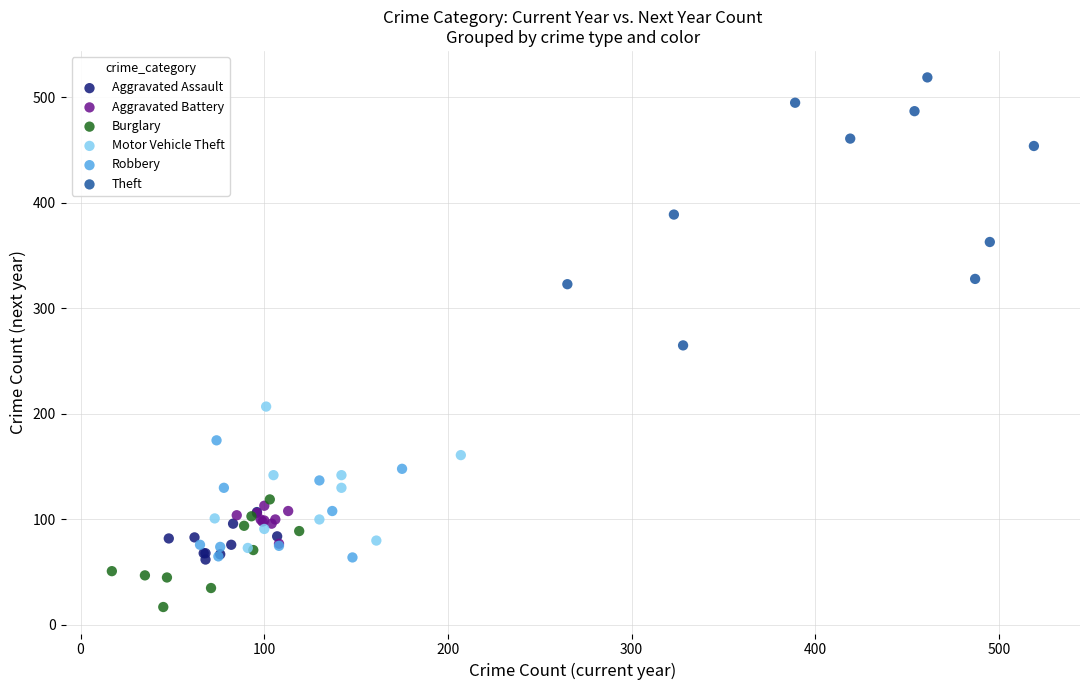

Which series has the widest spread of Y values?

Theft